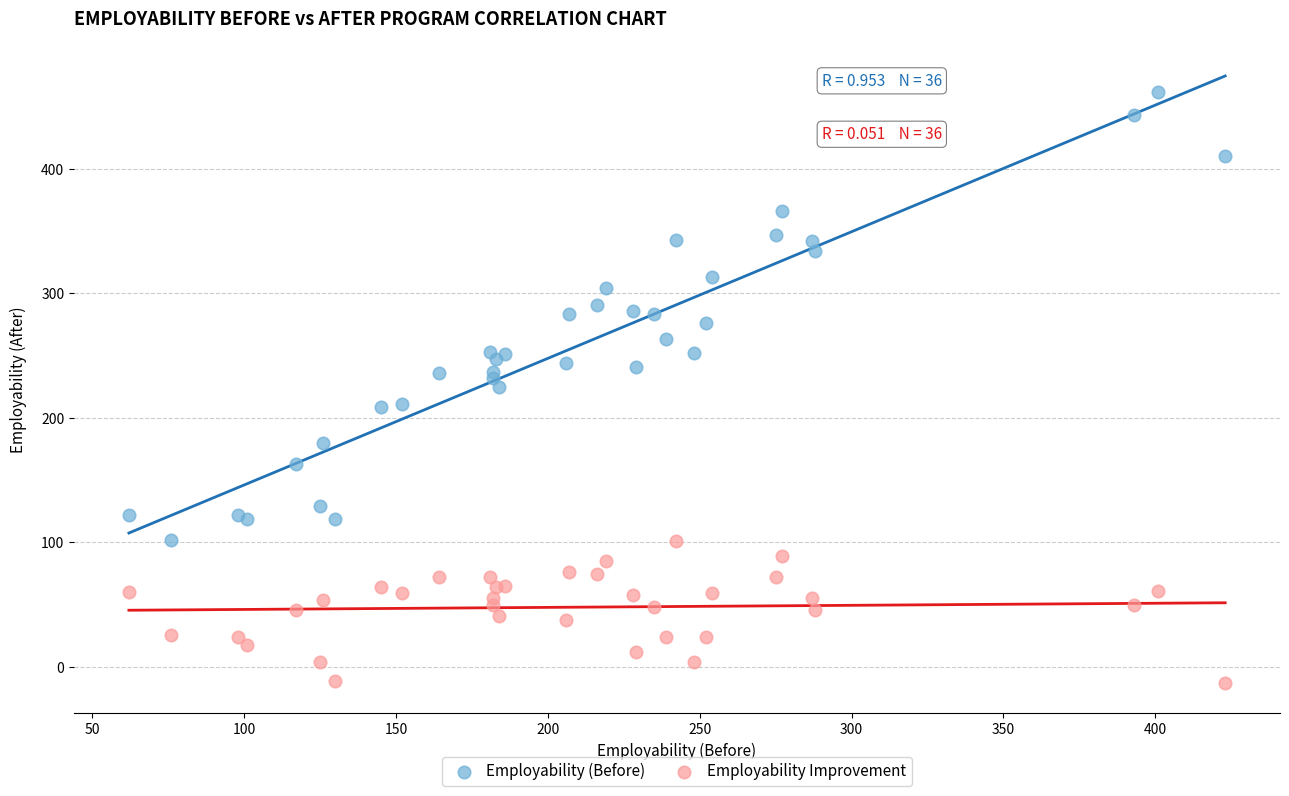

Which series contains the lowest Y value?

Employability Improvement